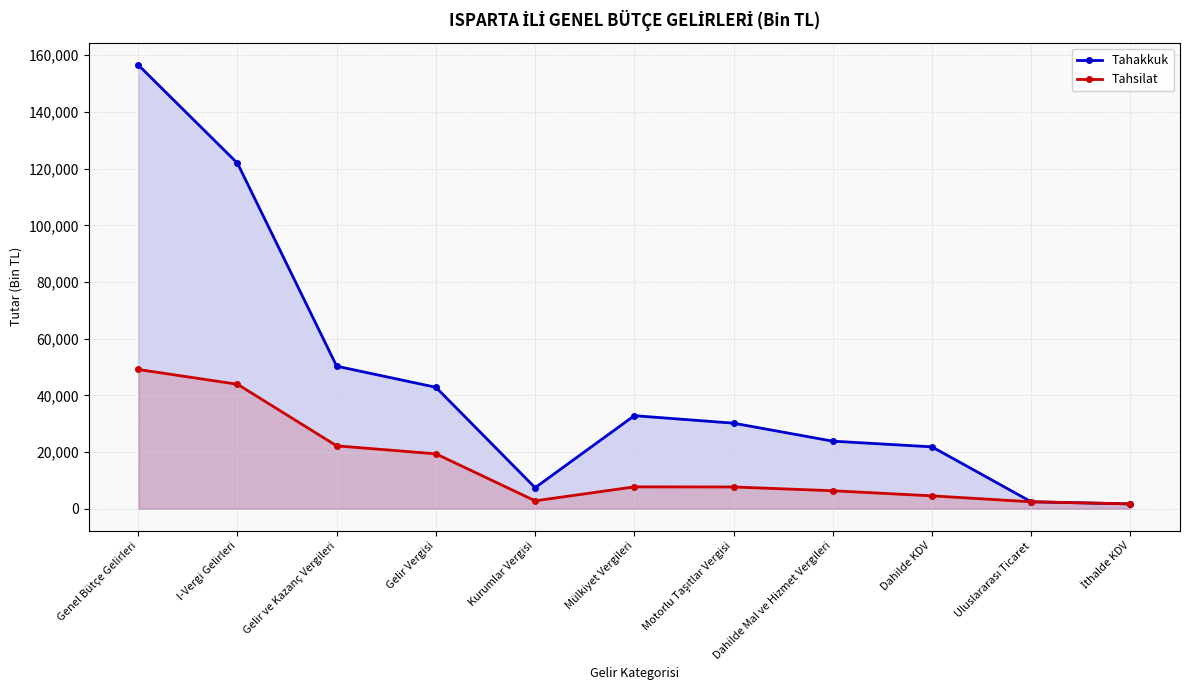

The value of Tahakkuk at I-Vergi Gelirleri is 218810. True or false?

False